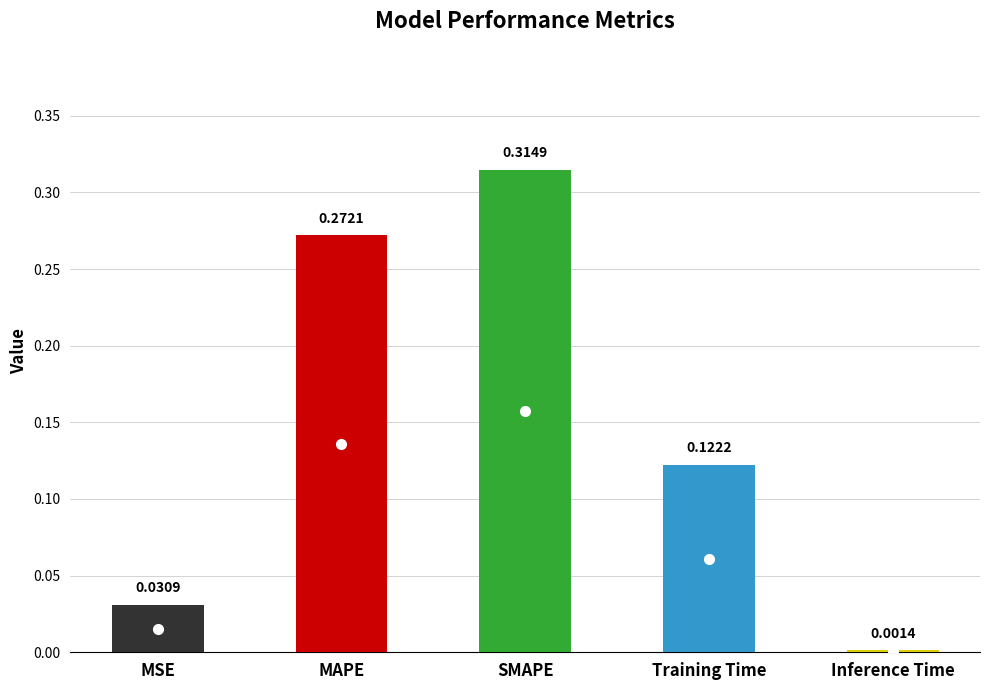

List the labels in order of value, largest first.

SMAPE, MAPE, Training Time, MSE, Inference Time